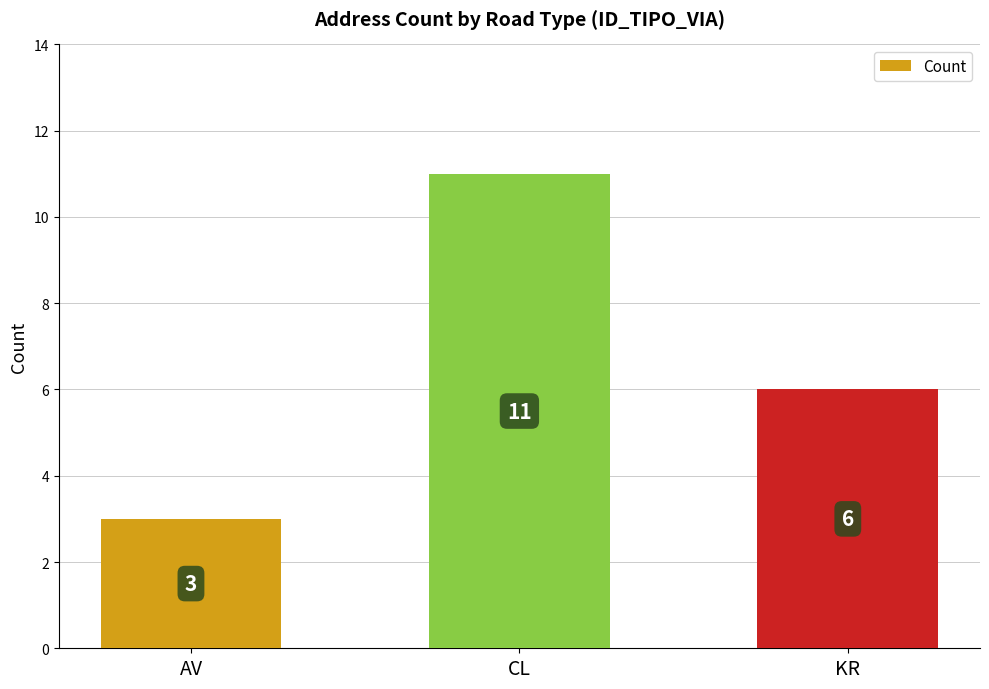

How many data points are less than 6?

1